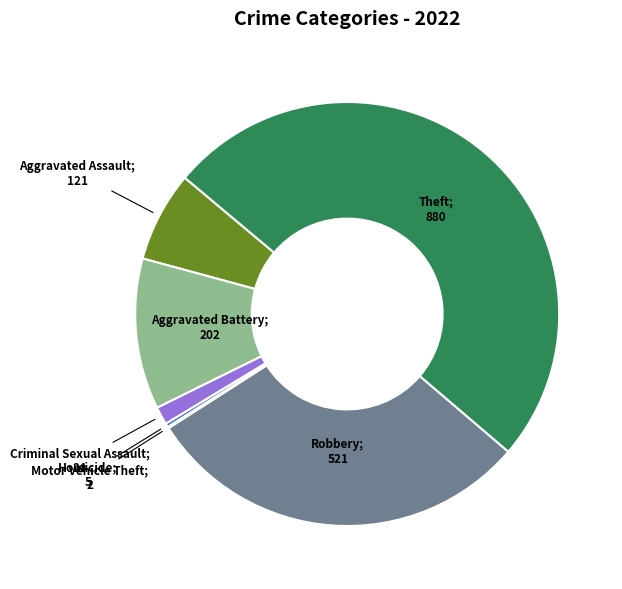

Does any single category account for the majority?

Yes